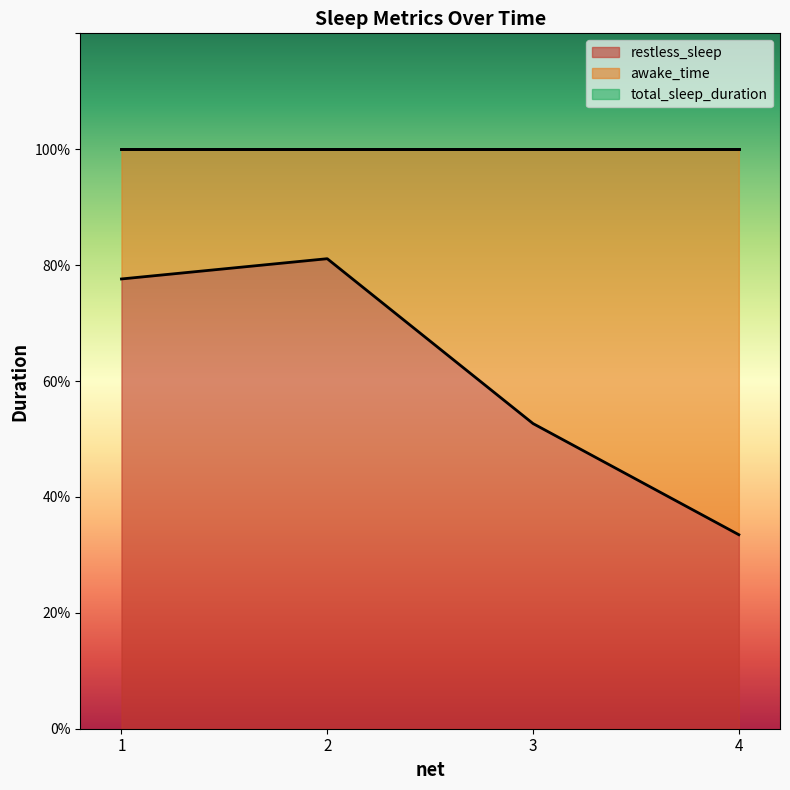

What is the value of the total_sleep_duration point at the 1st from the left?

1.0